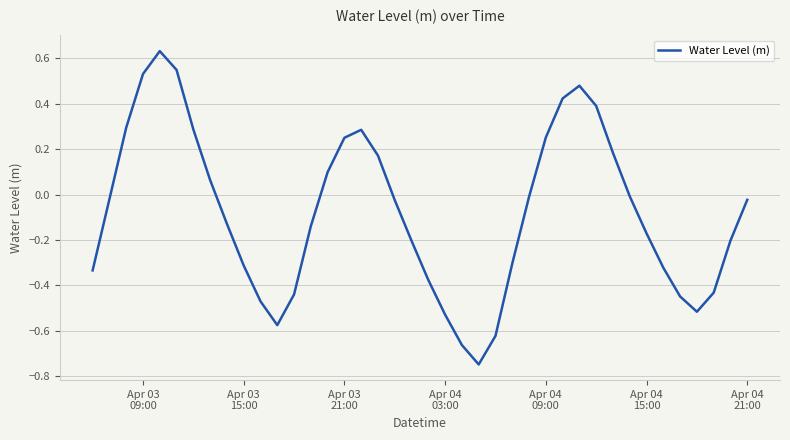

What is the difference between the maximum and minimum values?

1.4